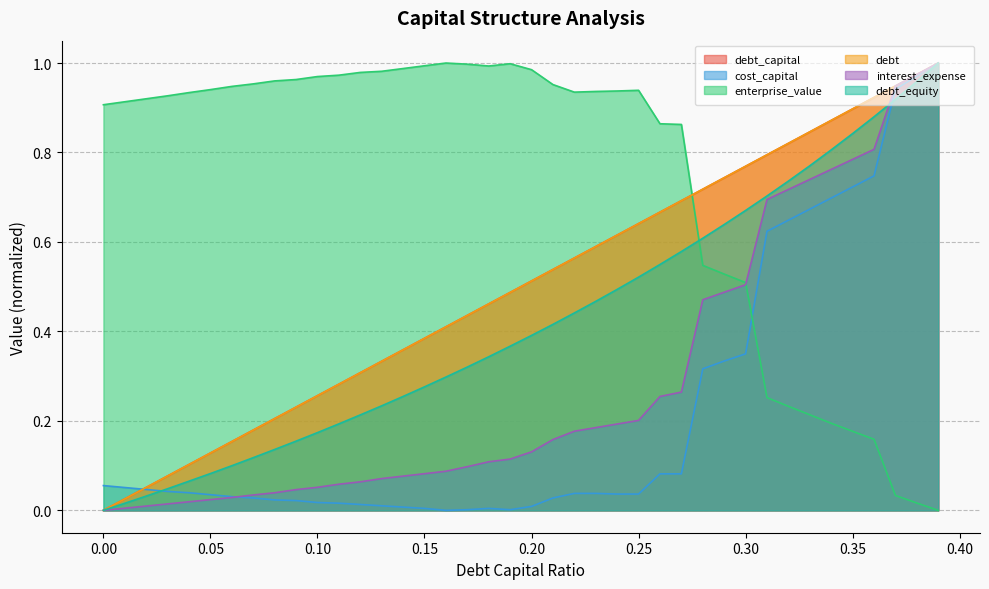

The interest_expense series shows 0.2 at 0.18. True or false?

False